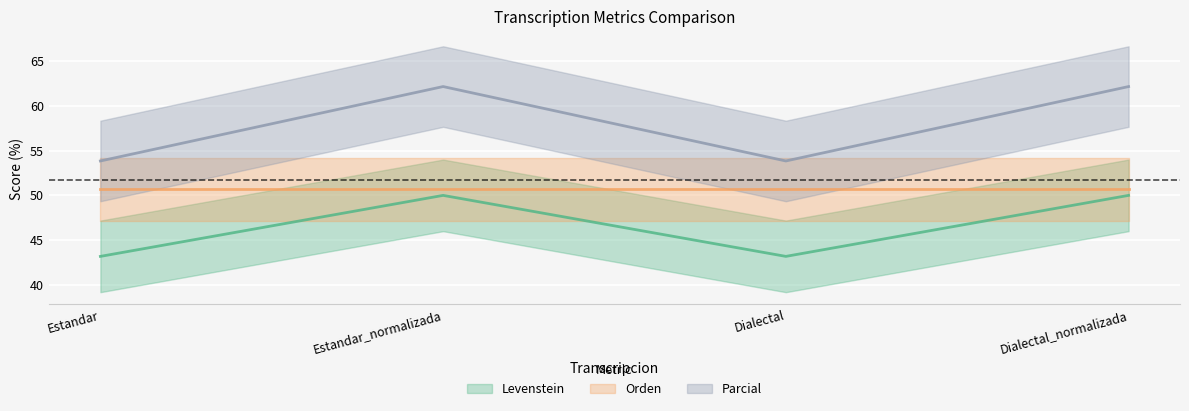

Read the Parcial value at Dialectal_normalizada.

62.2